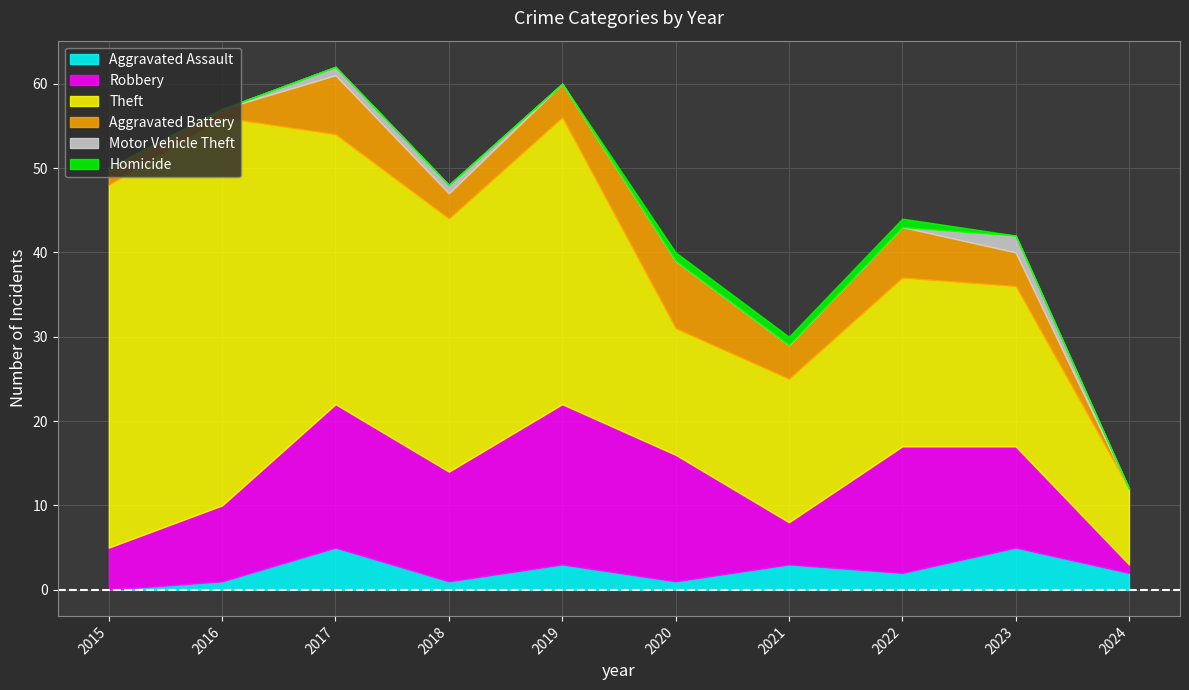

What is the maximum value for Aggravated Battery?

8